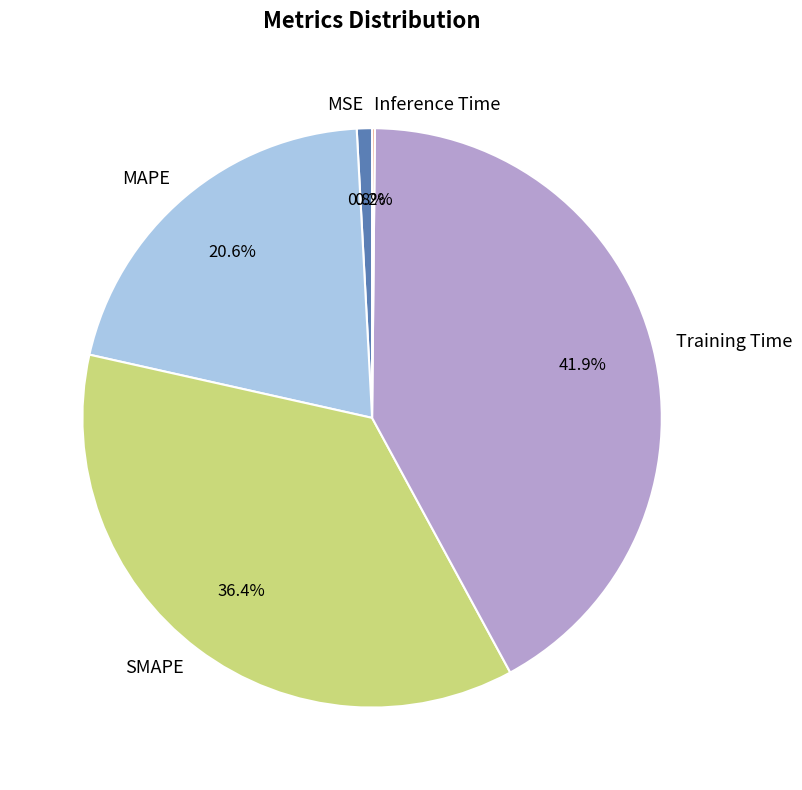

Which slice is the largest?

Training Time